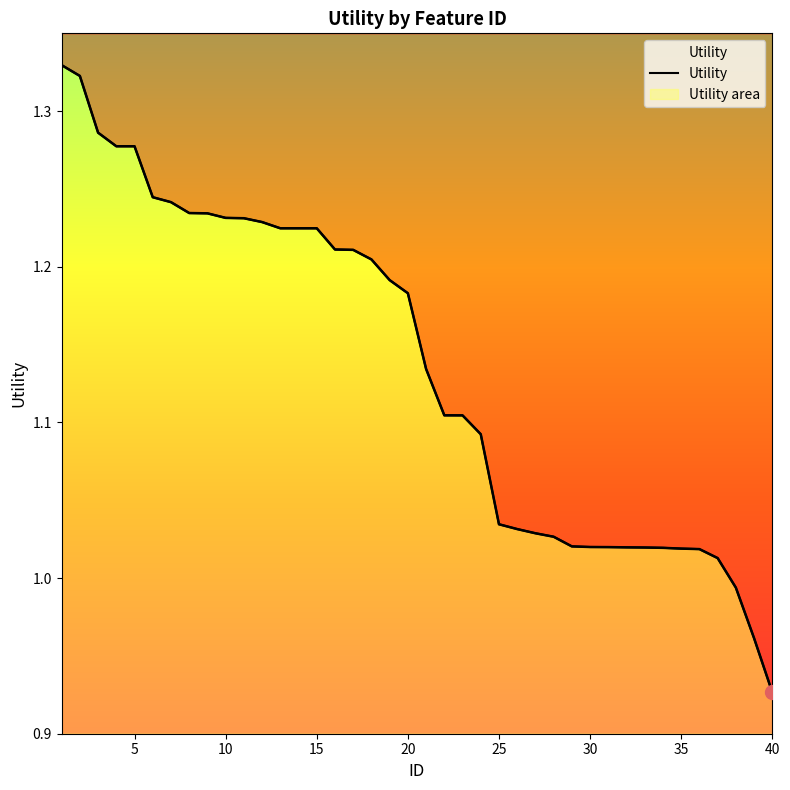

How many values are below 1?

3